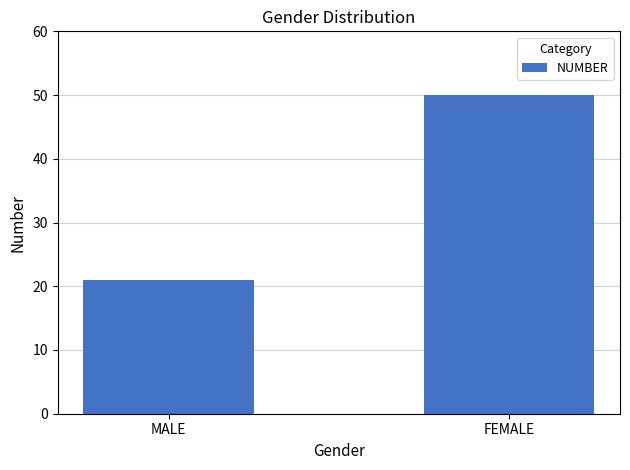

What is the label of the 1st bar from the left?

MALE